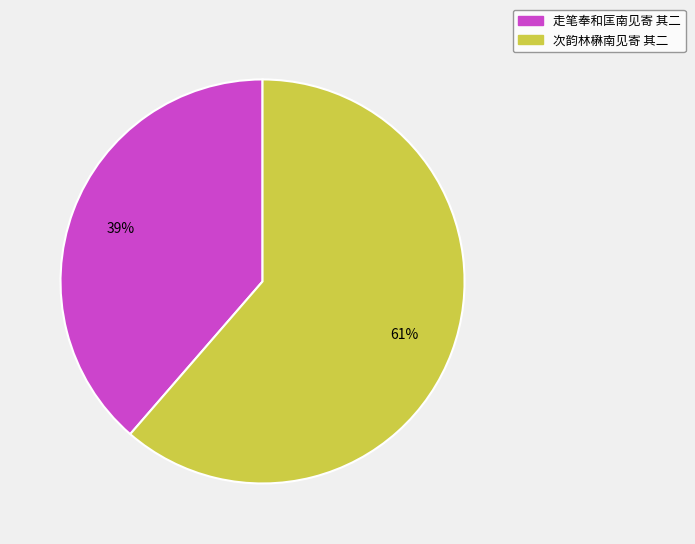

Between 次韵林楙南见寄 其二 and 走笔奉和匡南见寄 其二, which is larger?

次韵林楙南见寄 其二